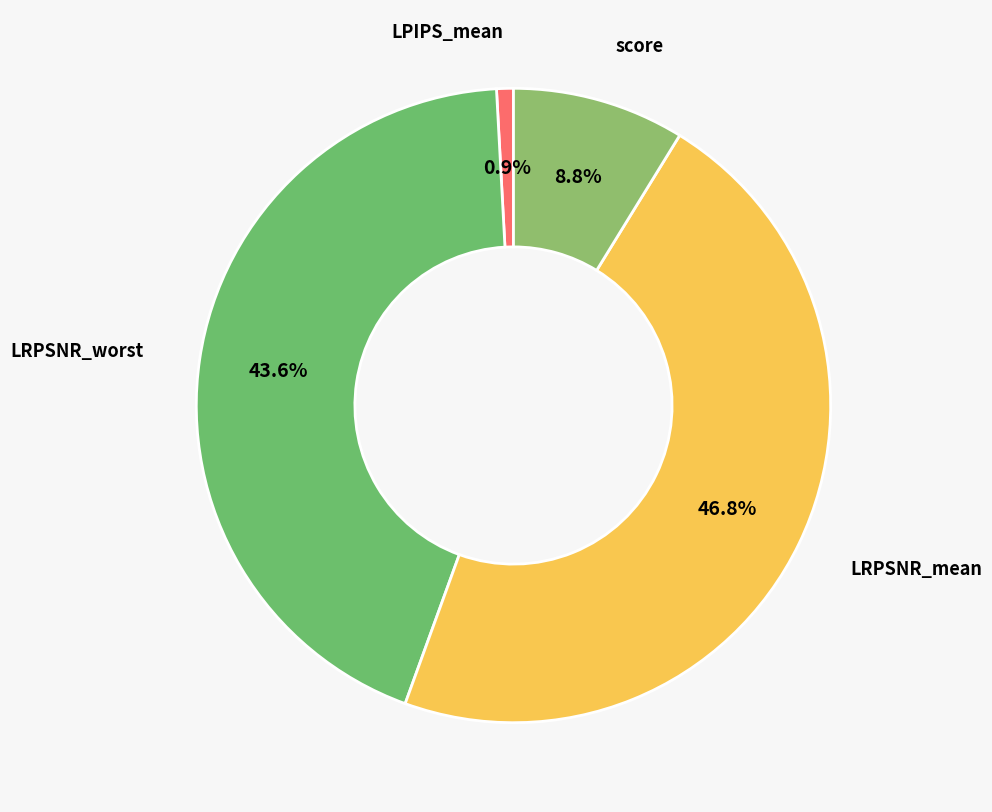

What is the largest slice in the pie chart?

LRPSNR_mean